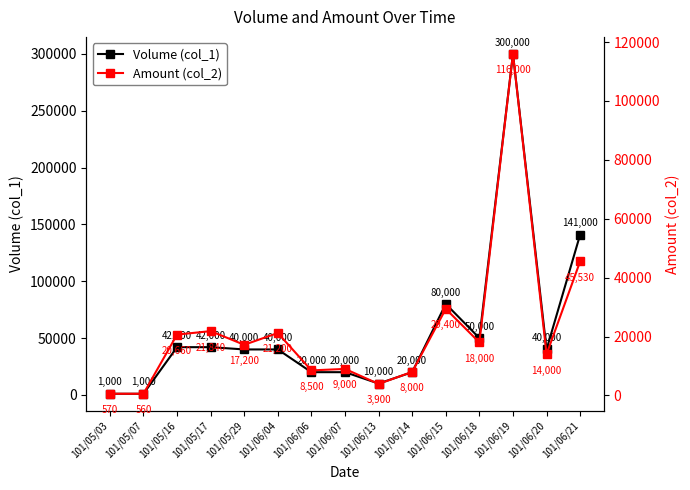

True or false: Amount (col_2) and Volume (col_1) cross at least once.

False